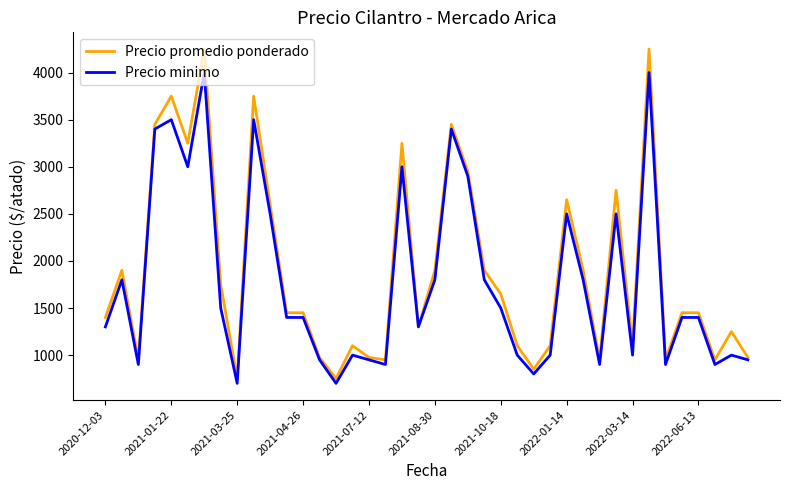

What is the highest value of the Precio minimo series?

4000